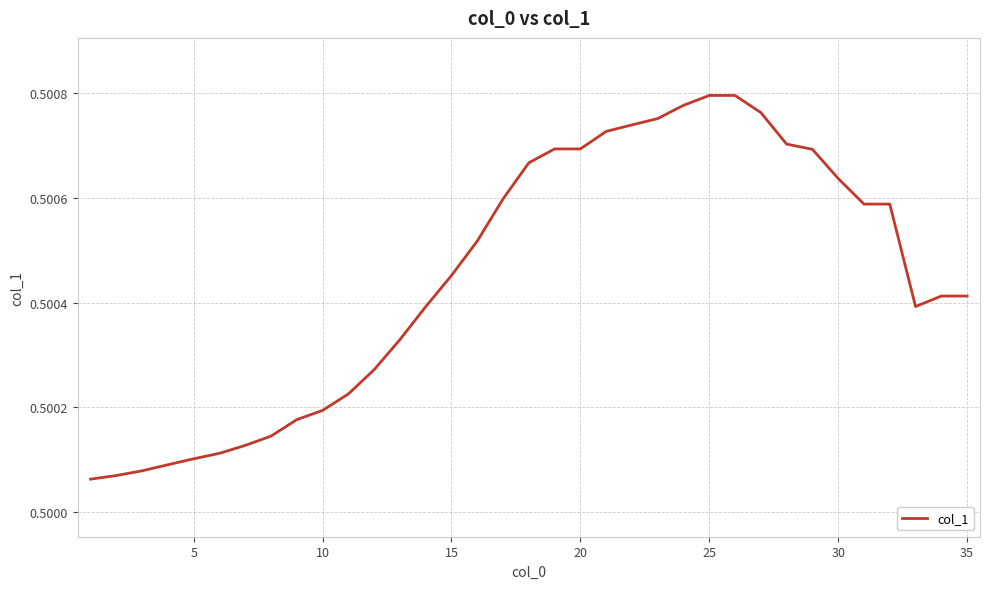

The value at 35 is 0.8. True or false?

False